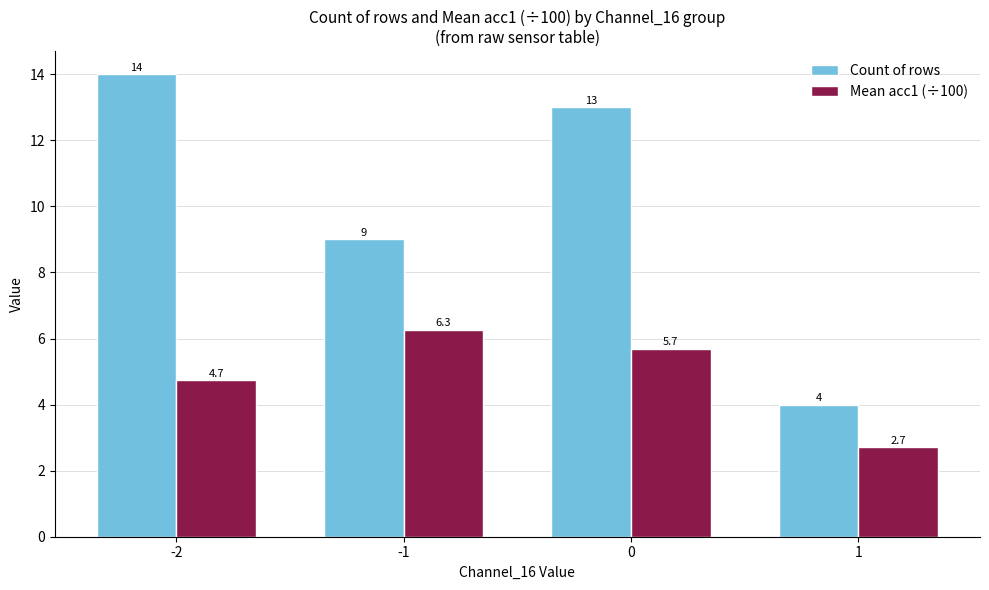

Which series changed the most between 0 and 1?

Count of rows